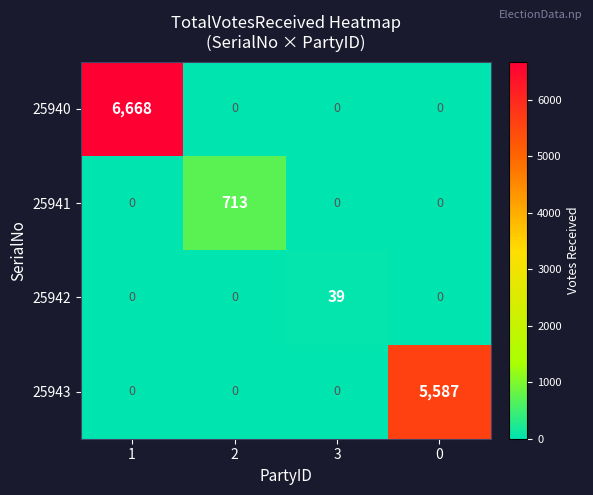

The 25942 series shows 0 at 1. True or false?

True